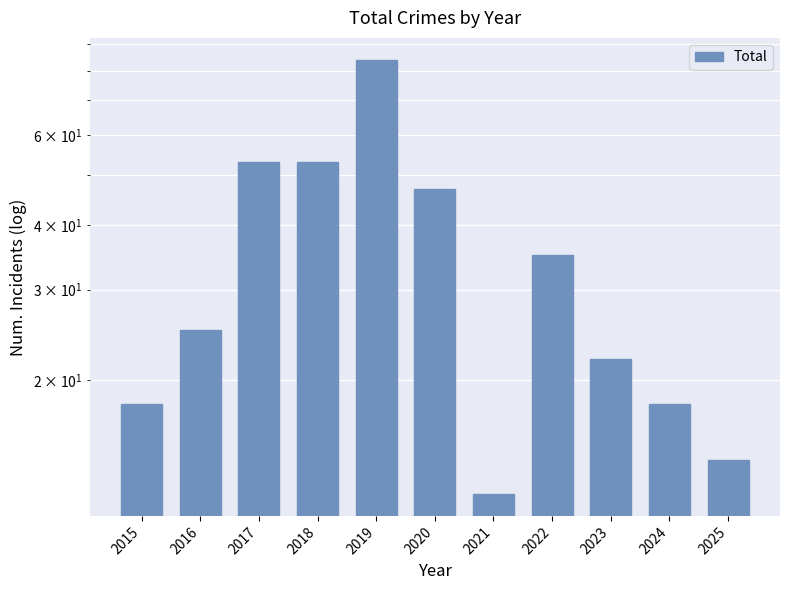

What is the greatest value displayed?

84